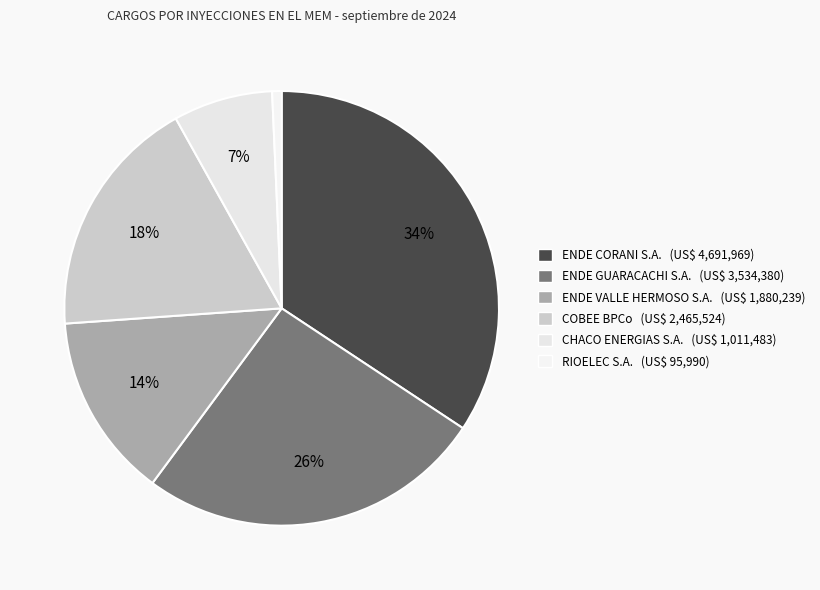

To the nearest percent, what is the combined percentage of COBEE BPCo and ENDE VALLE HERMOSO S.A.?

32%